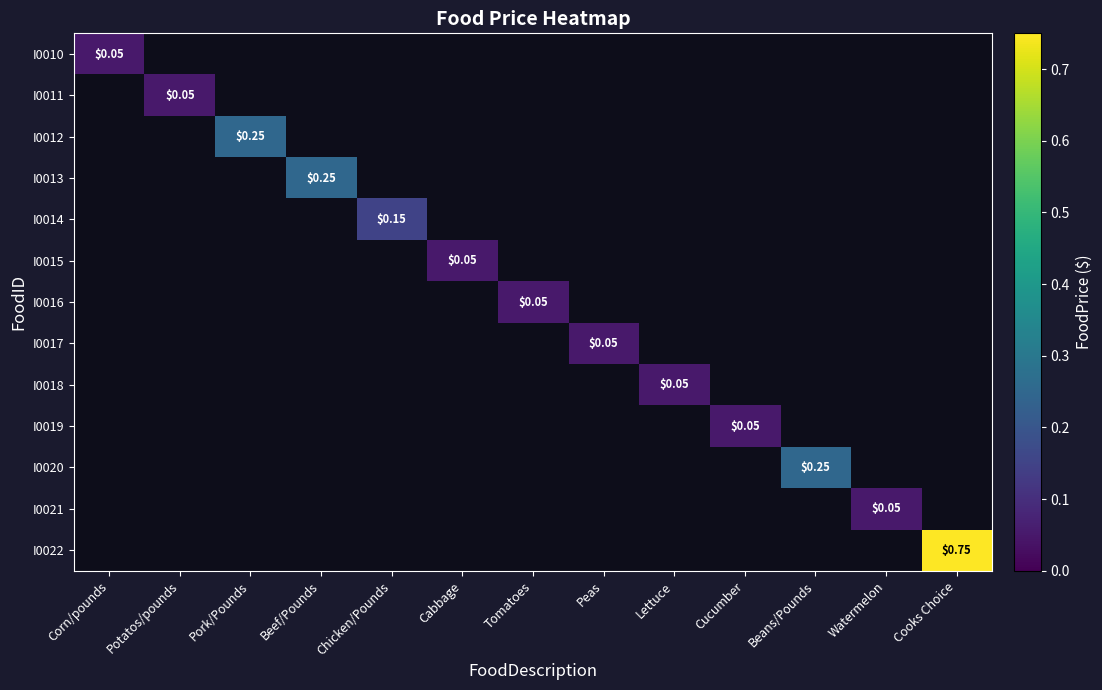

Is the value of I0019 at Corn/pounds greater than the value of I0012 at Beef/Pounds?

No